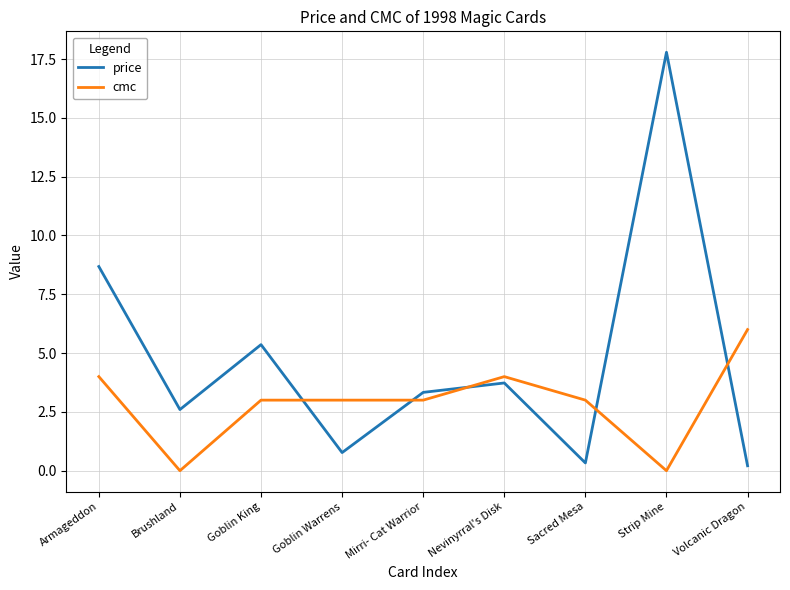

How many lines are shown in the chart?

2